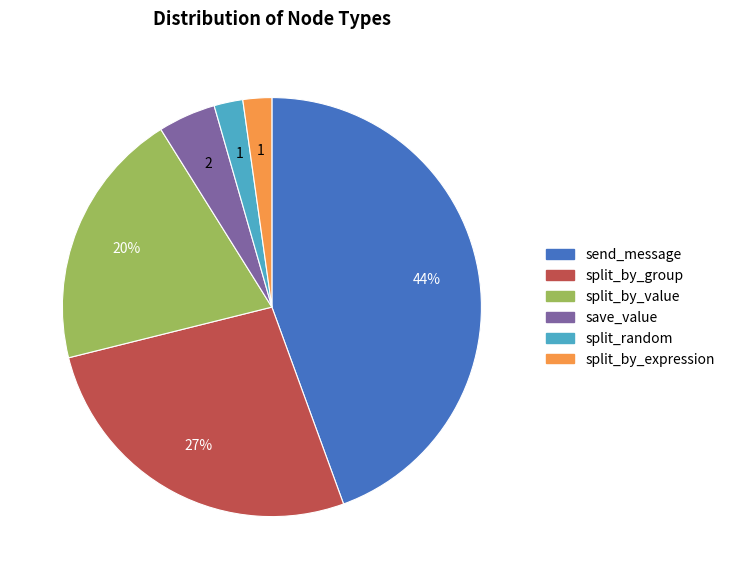

To the nearest percent, what portion does send_message represent?

44%